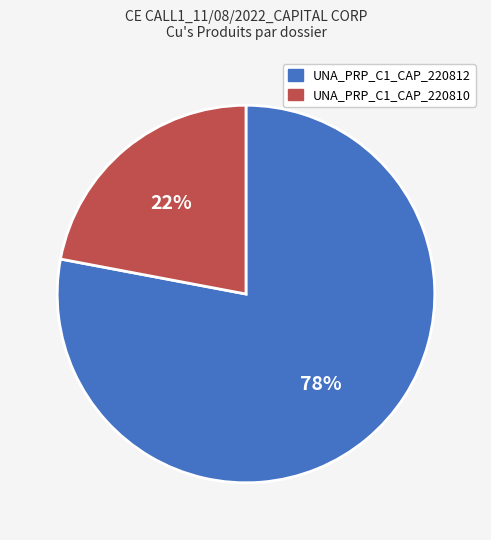

What percentage is the UNA_PRP_C1_CAP_220810 slice, to the nearest percent?

22%